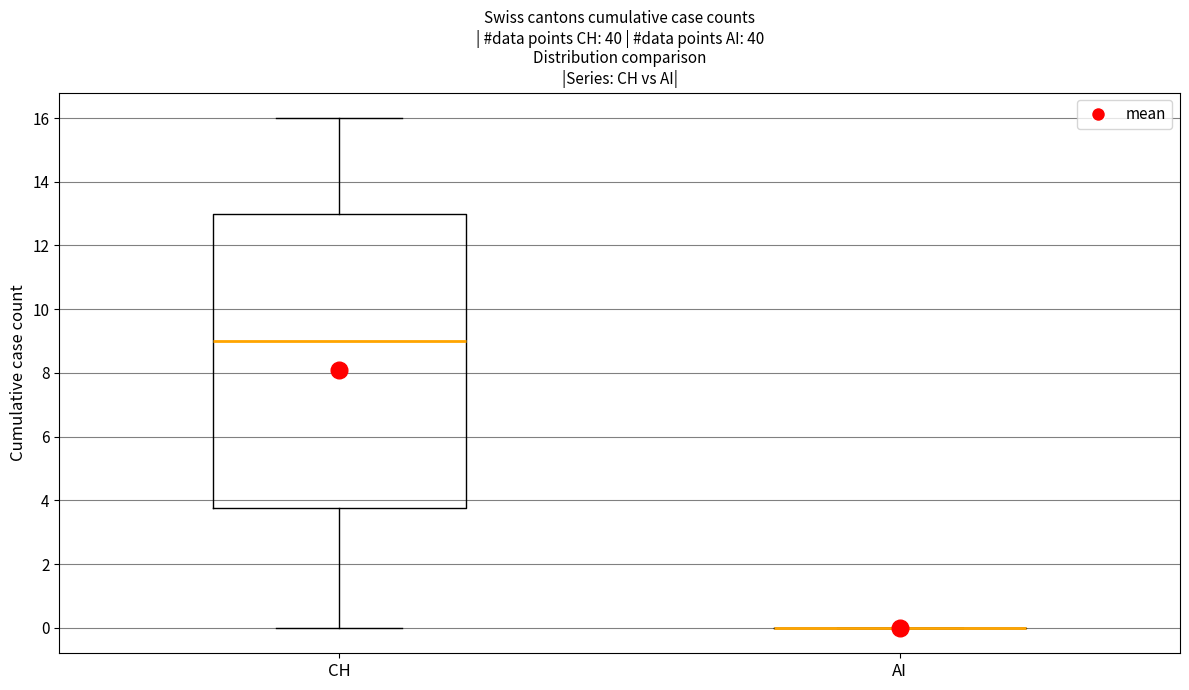

Comparing the boxes themselves (not the whiskers), which one is the tallest?

CH